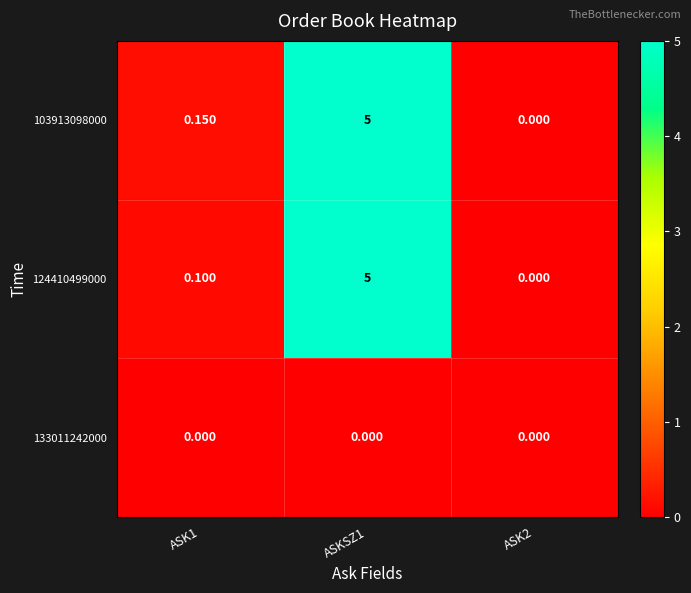

Is the value of 133011242000 at ASKSZ1 greater than the value of 124410499000 at ASKSZ1?

No